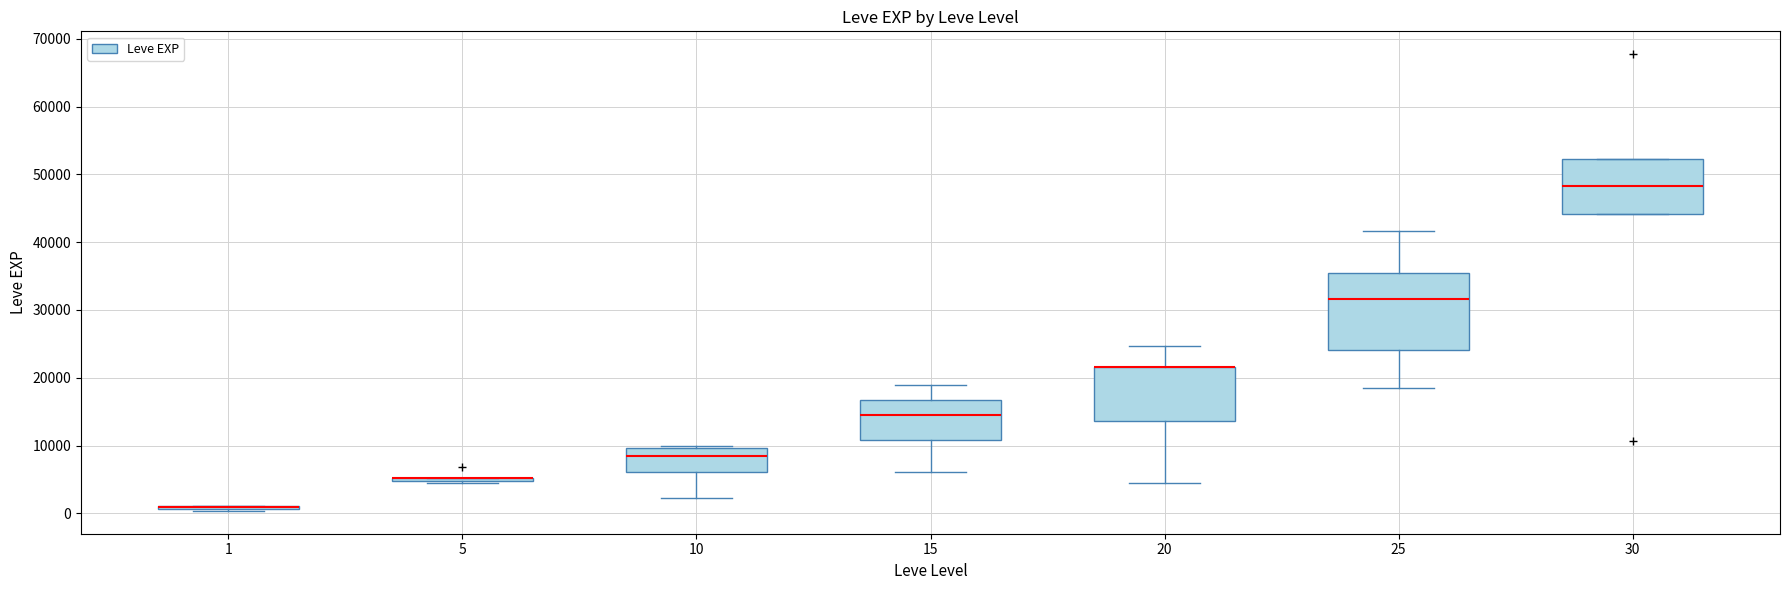

Reading left to right, read every box against the y-axis: the position of its median line, the range the box covers, and the ends of its whiskers. The values are not printed on the chart, so give them approximately, as read against the axis.

1: box collapsed to a line at 1000, whiskers 0 to 1000
5: box collapsed to a line at 5000, whiskers 4000 to 5000
10: median 8000, box 6000 to 10000, whiskers 2000 to 10000 (just above the box's upper edge)
15: median 15000, box 11000 to 17000, whiskers 6000 to 19000
20: median 22000 (drawn on the box's upper edge), box 14000 to 22000, whiskers 4000 to 25000
25: median 32000, box 24000 to 35000, whiskers 18000 to 42000
30: median 48000, box 44000 to 52000, whiskers 44000 to 52000